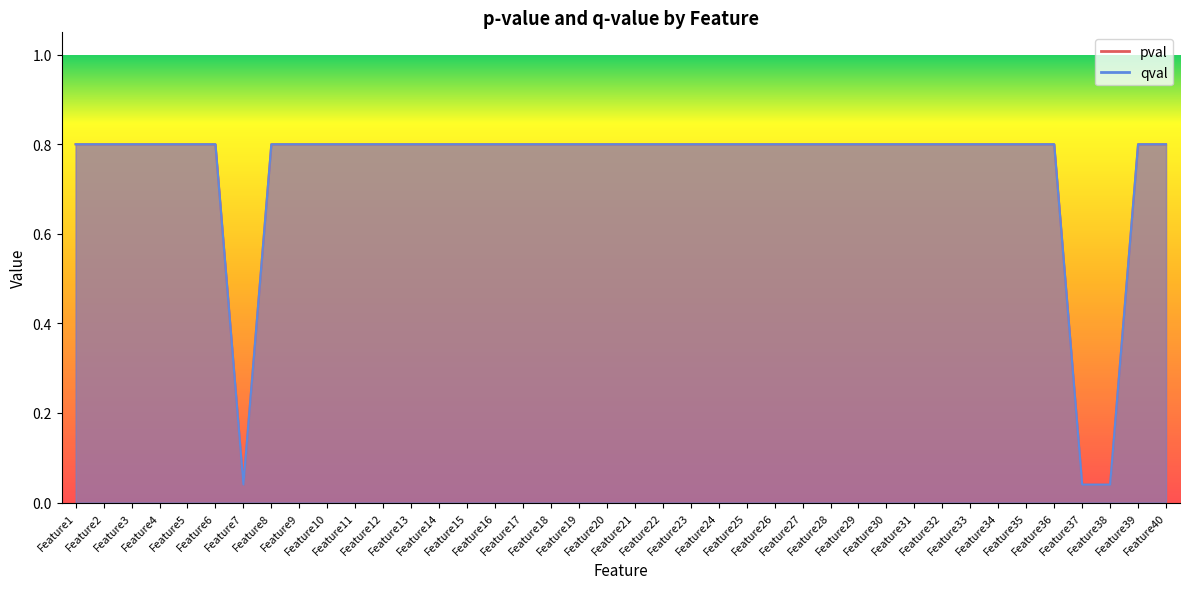

What is the total value across all series at Feature23?

1.6